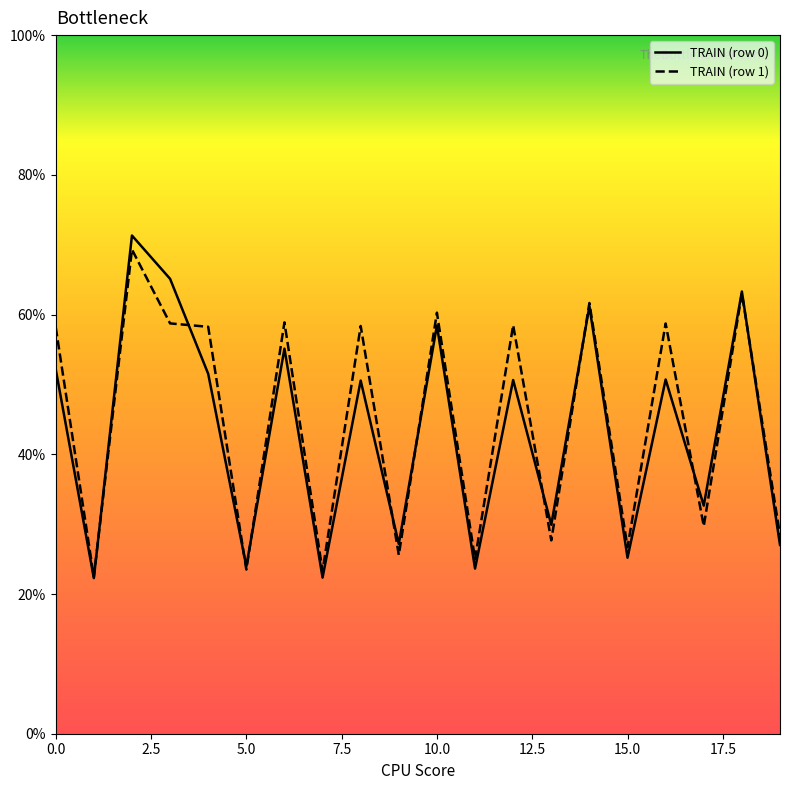

Which series has the largest range (max minus min)?

TRAIN (row 0)